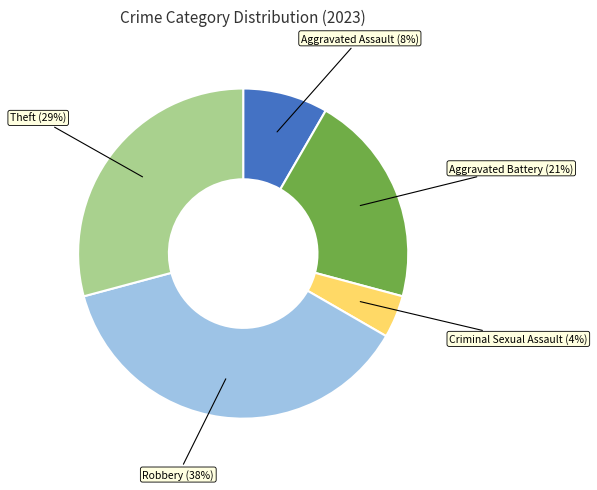

To the nearest percent, what is the difference between the Theft and Aggravated Battery slice percentages?

8%